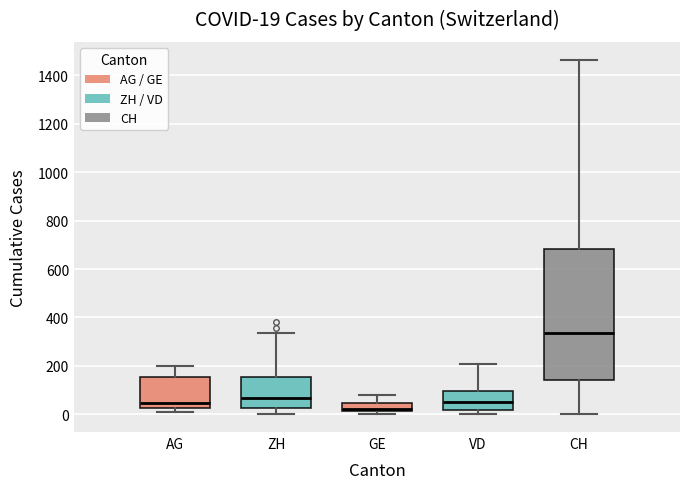

Which box is the tallest, from its lower edge to its upper edge?

CH